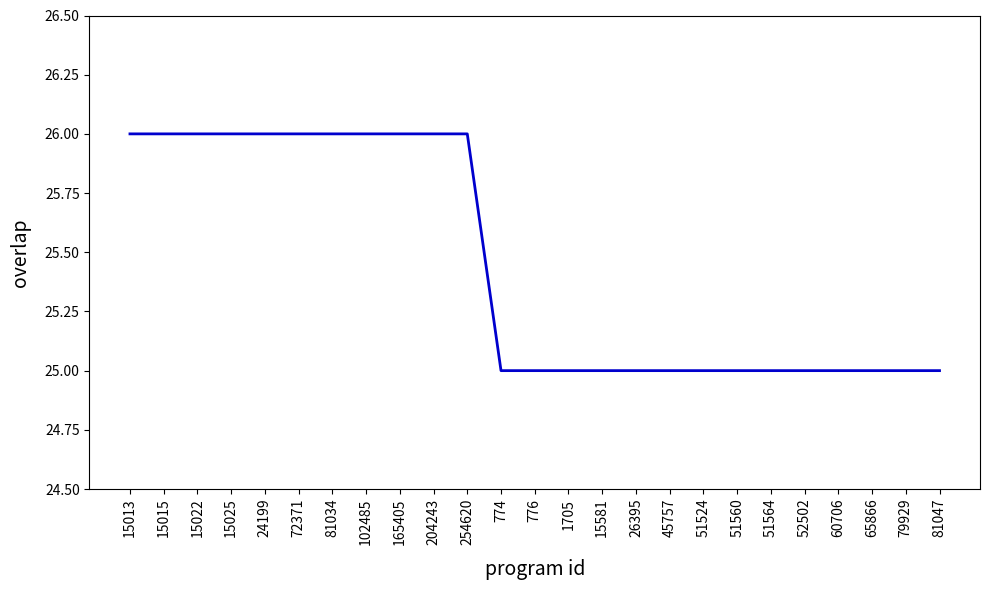

The value at 81047 is 25. True or false?

True